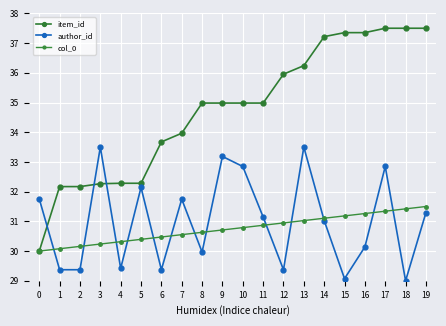

List the series in order of their peak value, lowest first.

col_0, author_id, item_id